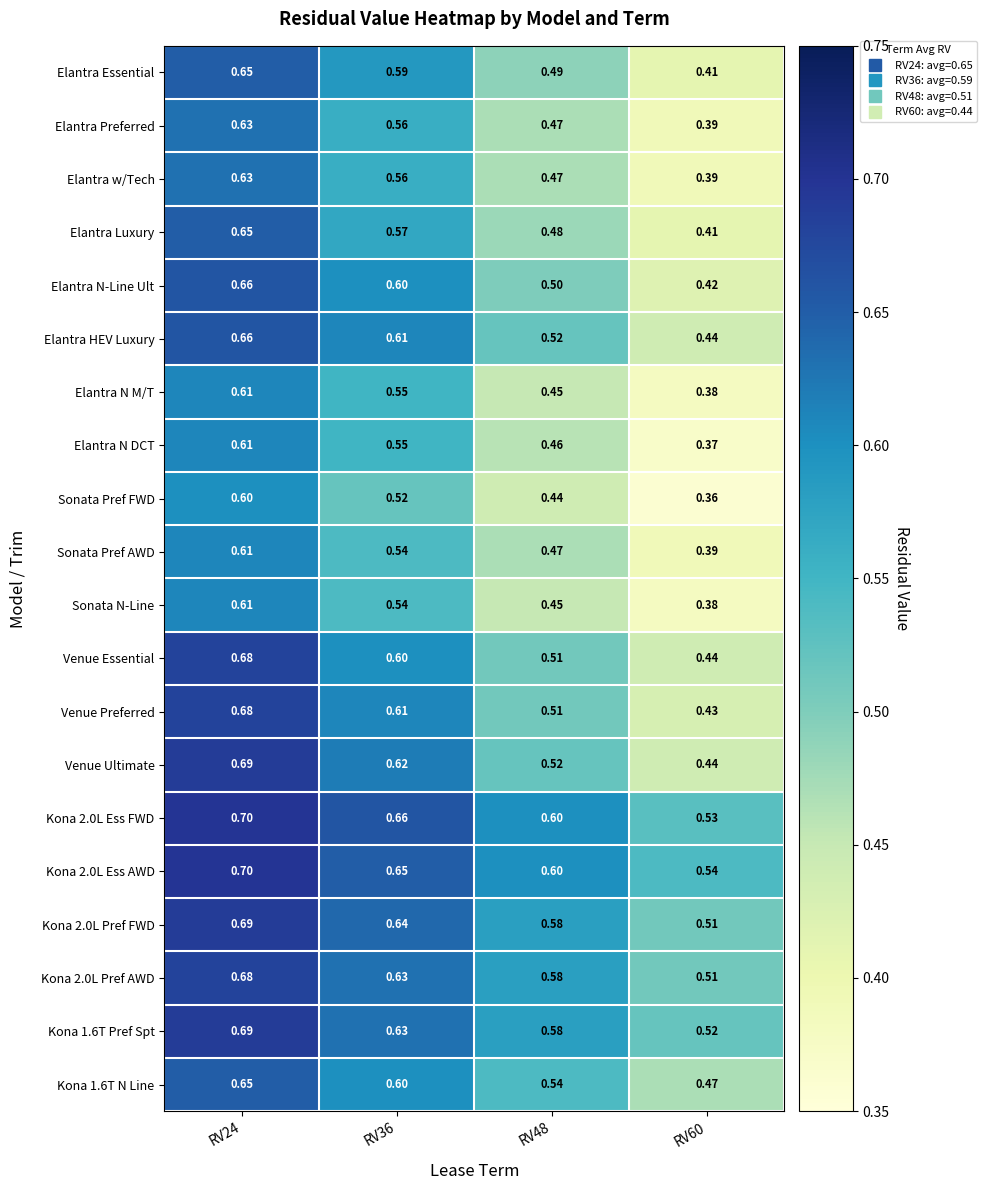

Is the value of Kona 2.0L Pref AWD at RV60 greater than the value of Sonata N-Line at RV24?

No